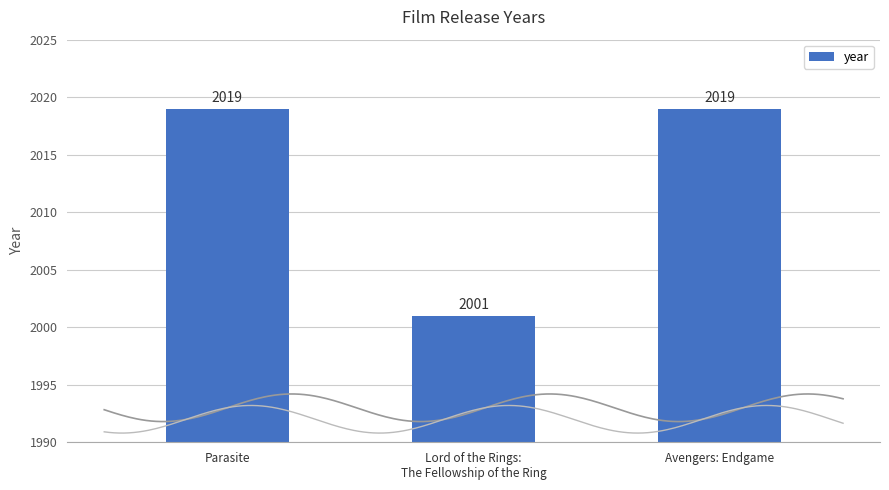

What is the approximate value at Avengers: Endgame?

2019